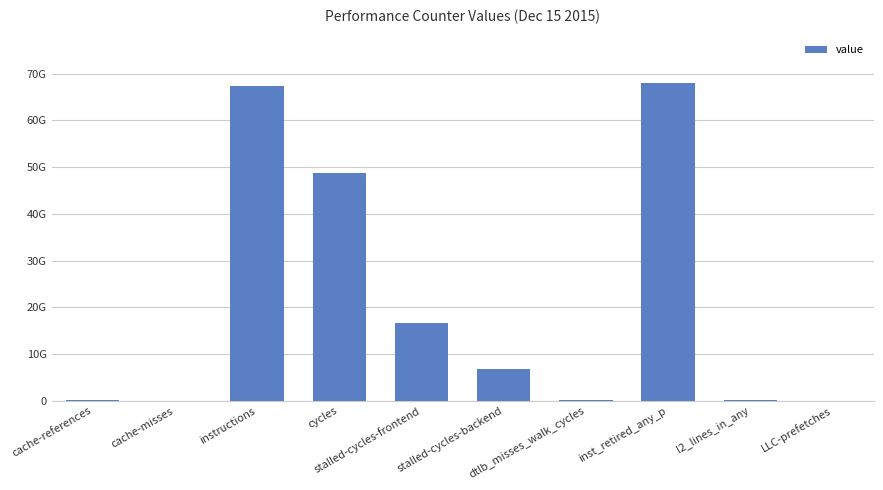

True or false: the data shows 2395473 at cache-misses.

True